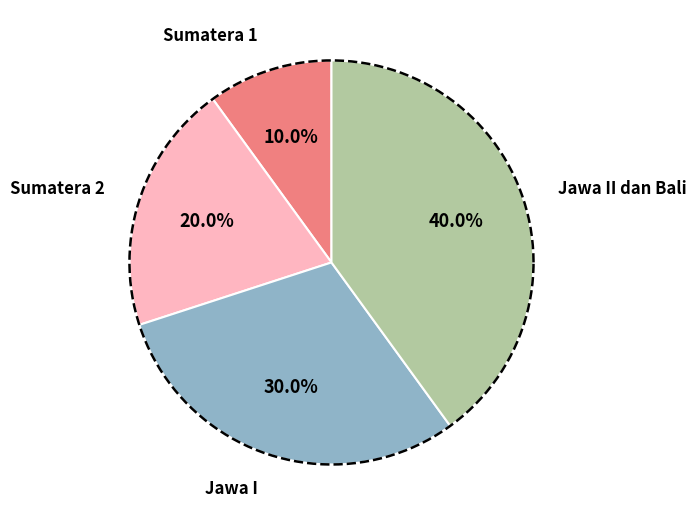

To the nearest percent, what portion does Sumatera 2 represent?

20%